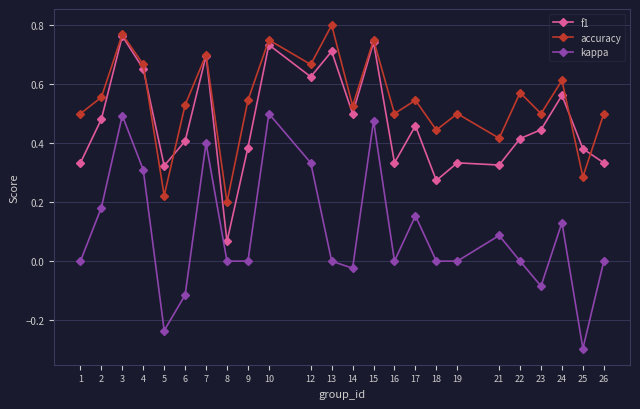

True or false: kappa has more than 1 points higher than both neighbors.

True